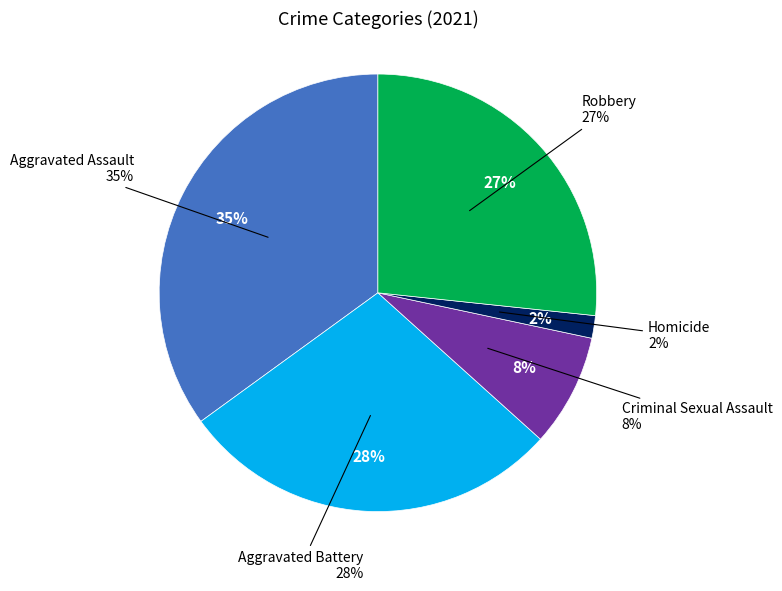

Does Aggravated Assault account for over 50% of the chart?

No